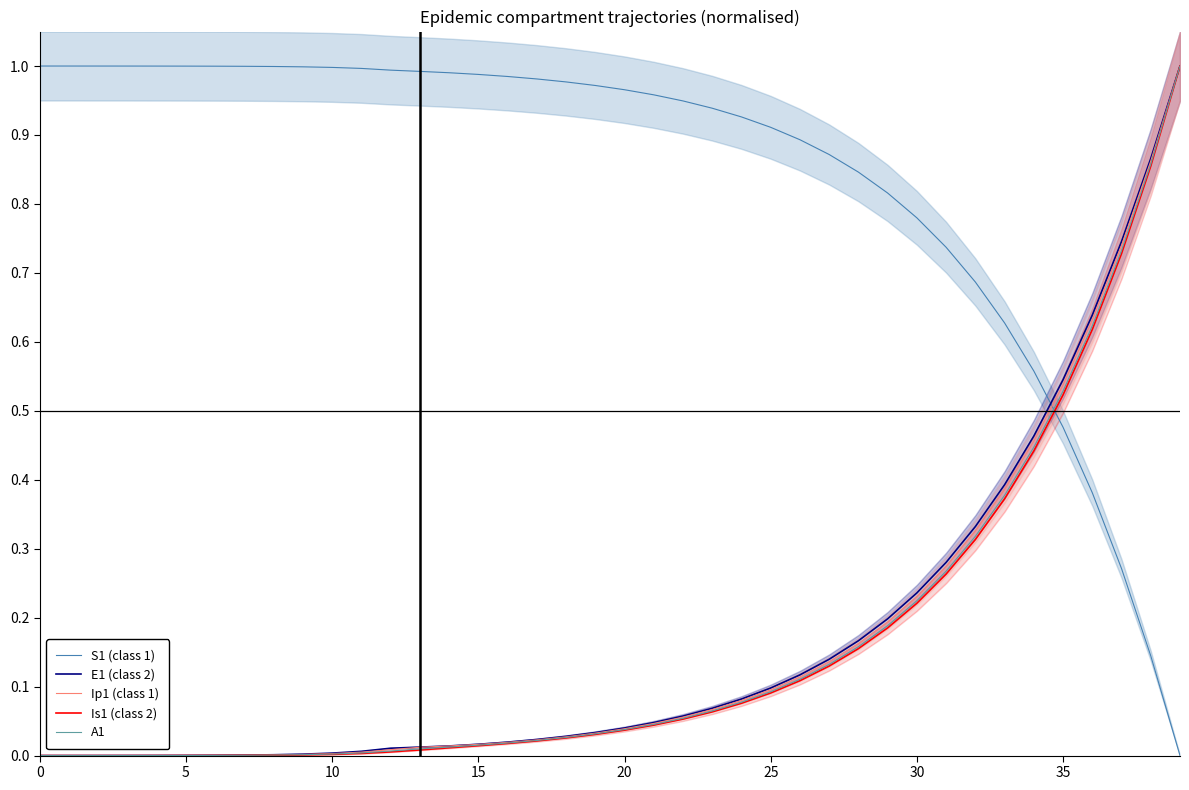

The value of A1 at 0 is 0.0. True or false?

True